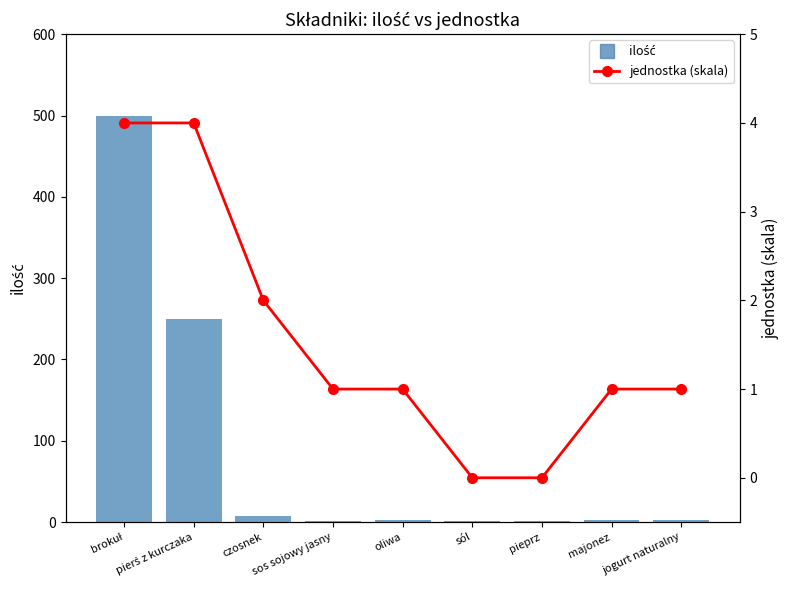

At which label does jednostka (skala) reach its peak?

brokuł